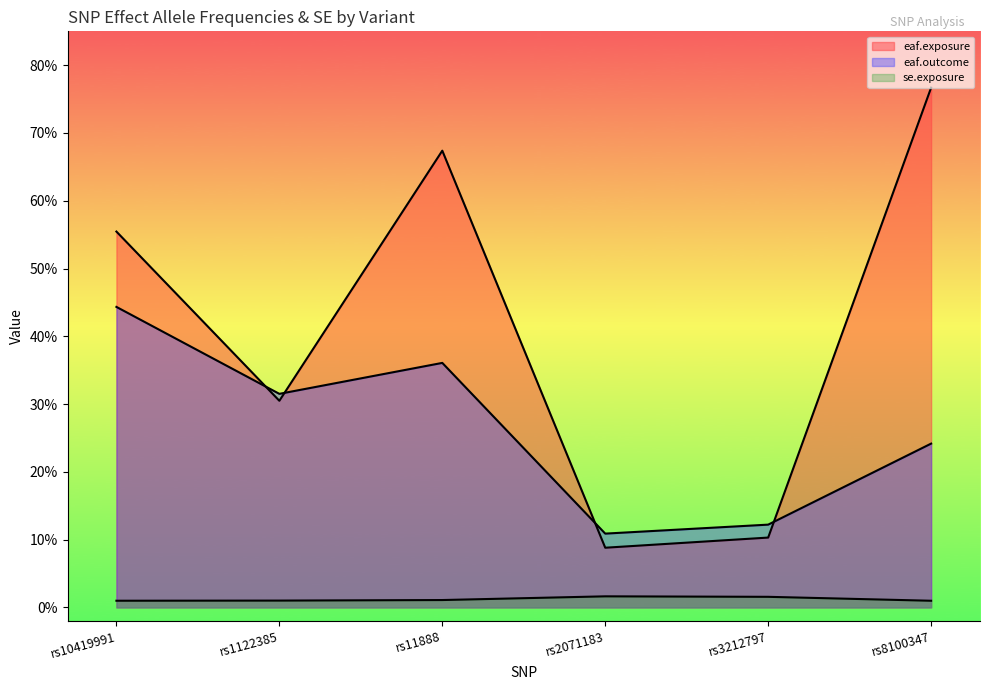

The value of eaf.outcome at rs1122385 is 0.5. True or false?

False